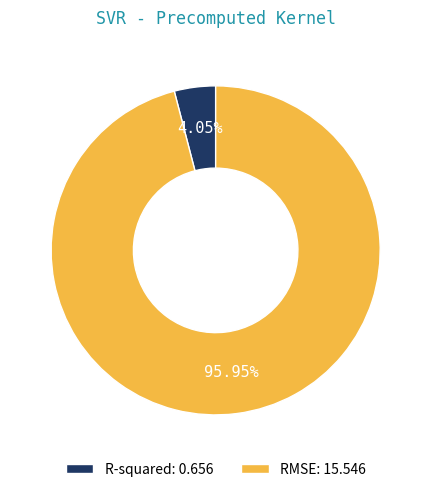

Rank the categories by value from highest to lowest.

RMSE, R-squared